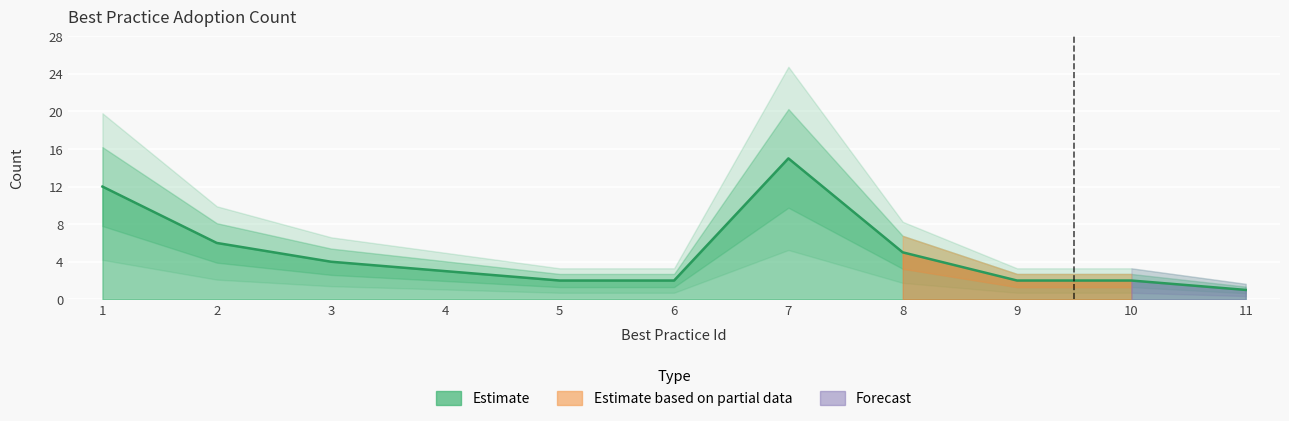

What is the difference between the values at 4 and 11?

2